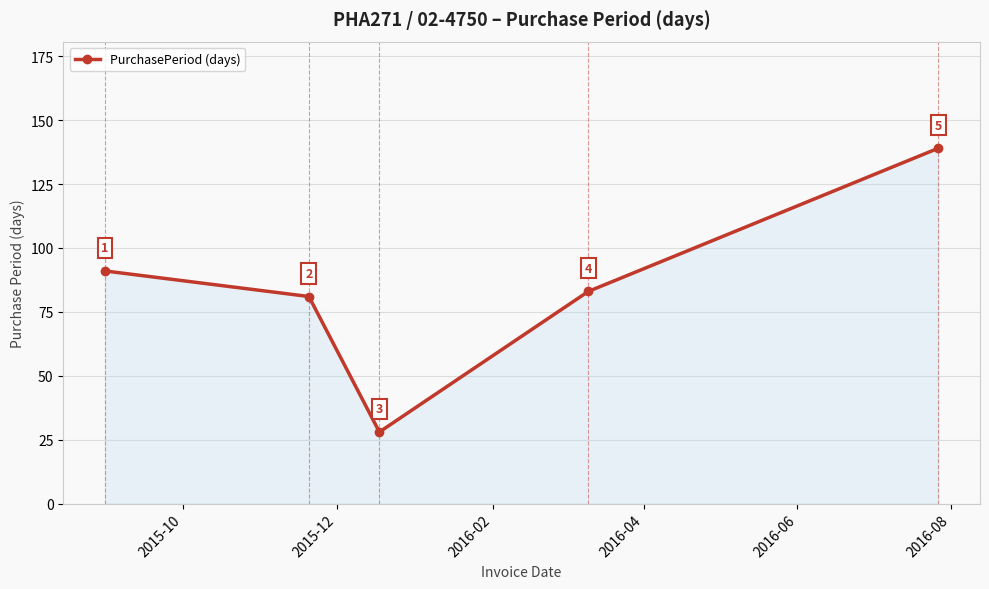

What is the value of the 4th point from the left?

83